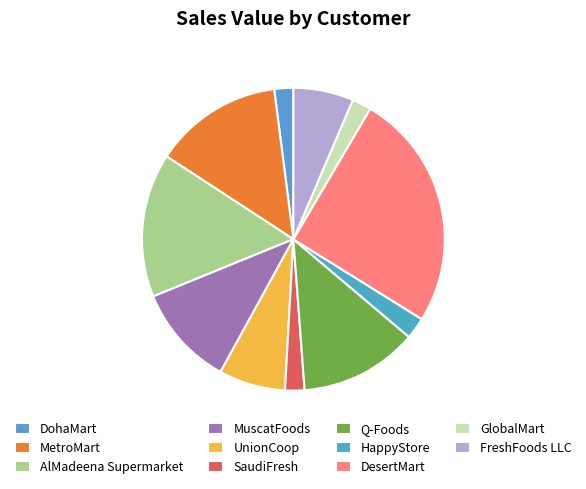

Count the number of slices in the pie.

11